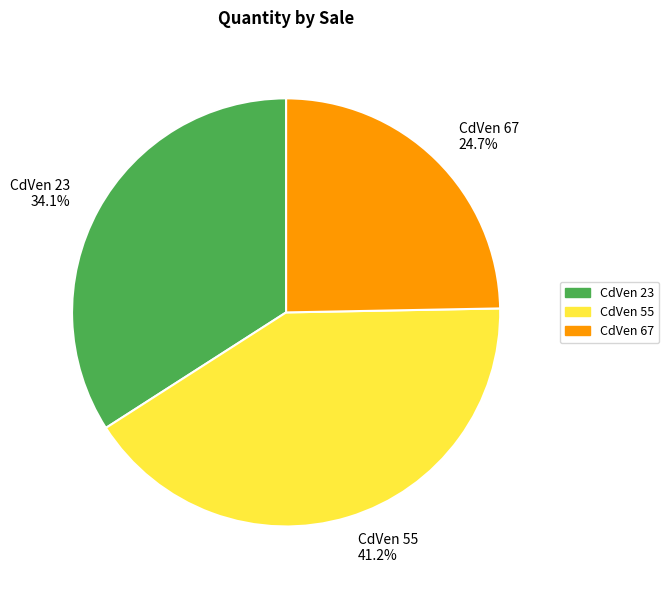

Approximately how many times larger is the value at CdVen 23 34.1% compared to CdVen 55 41.2%?

0.8